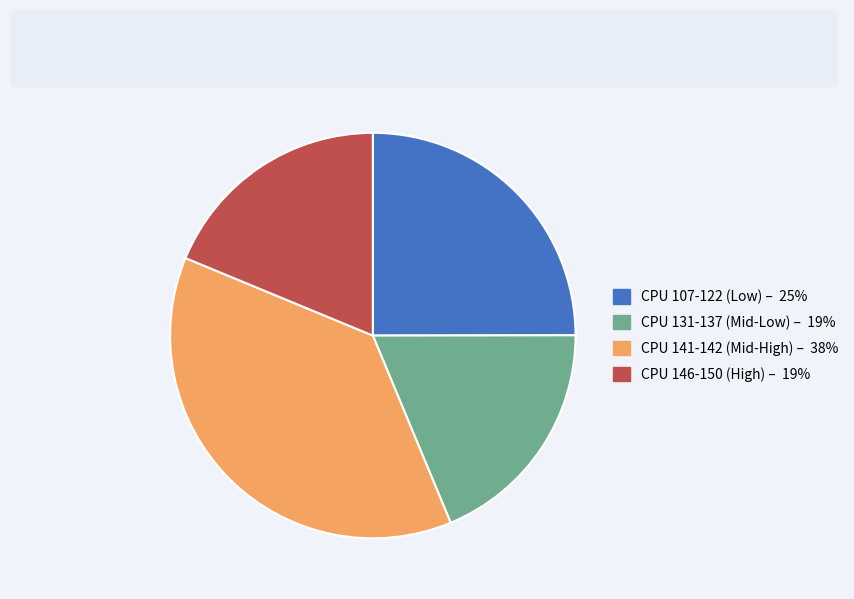

Does any single category account for the majority?

No